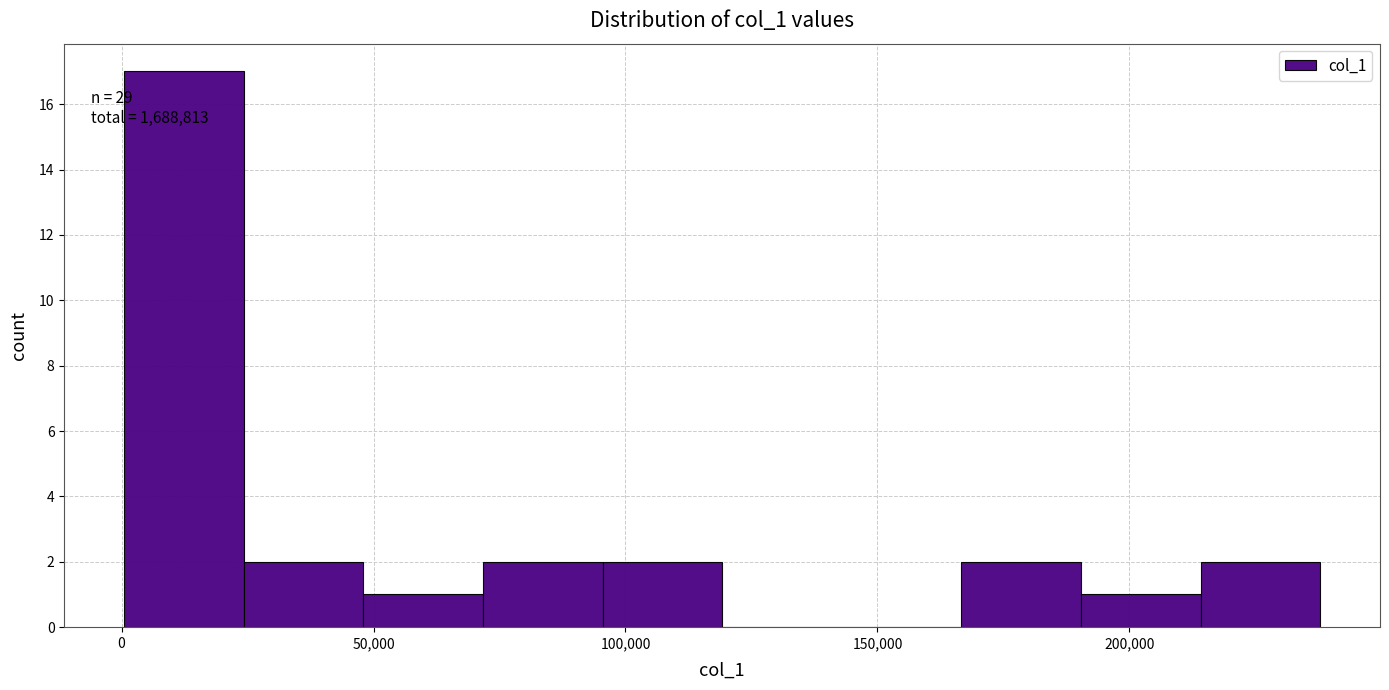

Which range on the x-axis has the tallest bar?

0 to 25000